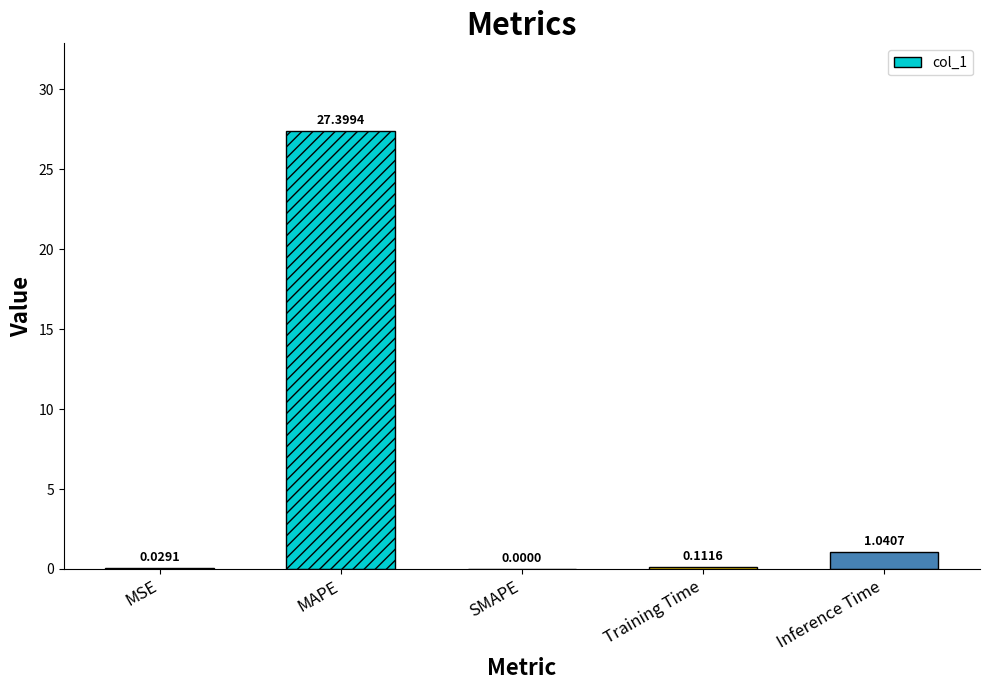

Where is the data nearest to the value 13?

Inference Time